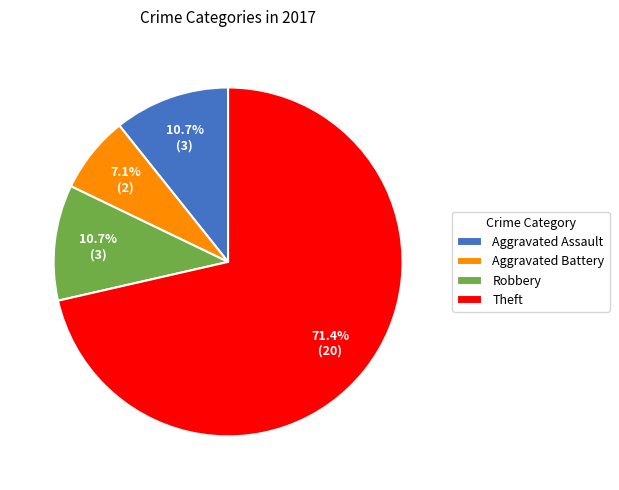

Which category has the biggest portion of the pie?

Theft